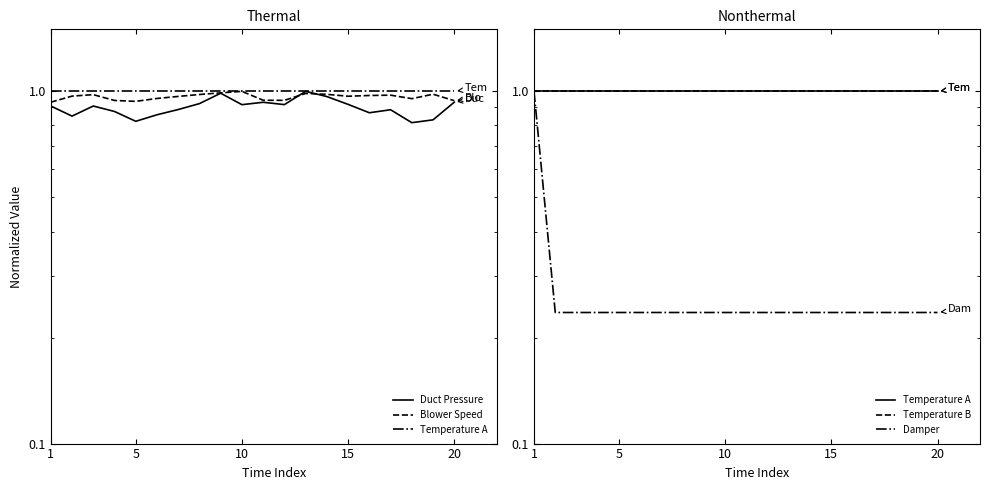

Reading left to right, what are all the values shown in this chart?

Duct Pressure: 0.9	0.9	0.9	0.9	0.8	0.9	0.9	0.9	1.0	0.9	0.9	0.9	1.0	1.0	0.9	0.9	0.9	0.8	0.8	0.9
Blower Speed: 0.9	1.0	1.0	0.9	0.9	1.0	1.0	1.0	1.0	1.0	0.9	0.9	1.0	1.0	1.0	1.0	1.0	1.0	1.0	0.9
Temperature A: 1.0	1.0	1.0	1.0	1.0	1.0	1.0	1.0	1.0	1.0	1.0	1.0	1.0	1.0	1.0	1.0	1.0	1.0	1.0	1.0
Temperature B: 1.0	1.0	1.0	1.0	1.0	1.0	1.0	1.0	1.0	1.0	1.0	1.0	1.0	1.0	1.0	1.0	1.0	1.0	1.0	1.0
Damper: 1.0	0.2	0.2	0.2	0.2	0.2	0.2	0.2	0.2	0.2	0.2	0.2	0.2	0.2	0.2	0.2	0.2	0.2	0.2	0.2